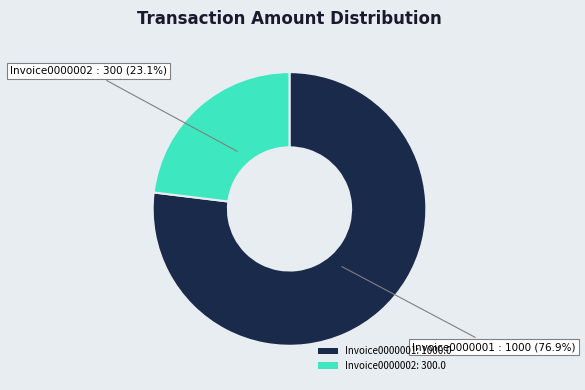

What is the smallest slice in the pie chart?

Invoice0000002